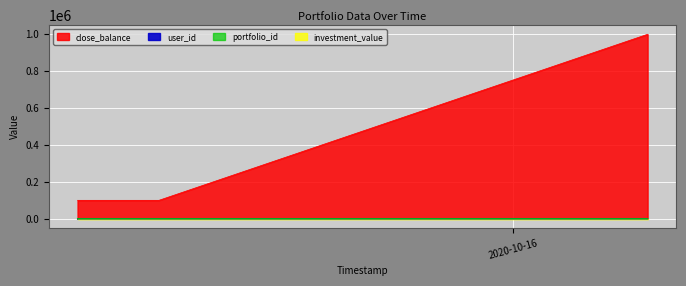

Reading right to left, list all the values displayed in this chart.

close_balance: 2020-10-16 06:36:07=1000000	2020-10-15 06:36:07=100000	2020-10-15 05:36:07=100000	2020-10-15 04:36:07=100000	2020-10-15 03:36:07=100000	2020-10-15 02:36:07=100000
user_id: 2020-10-16 06:36:07=6	2020-10-15 06:36:07=5	2020-10-15 05:36:07=4	2020-10-15 04:36:07=3	2020-10-15 03:36:07=2	2020-10-15 02:36:07=1
portfolio_id: 2020-10-16 06:36:07=6	2020-10-15 06:36:07=5	2020-10-15 05:36:07=4	2020-10-15 04:36:07=3	2020-10-15 03:36:07=2	2020-10-15 02:36:07=1